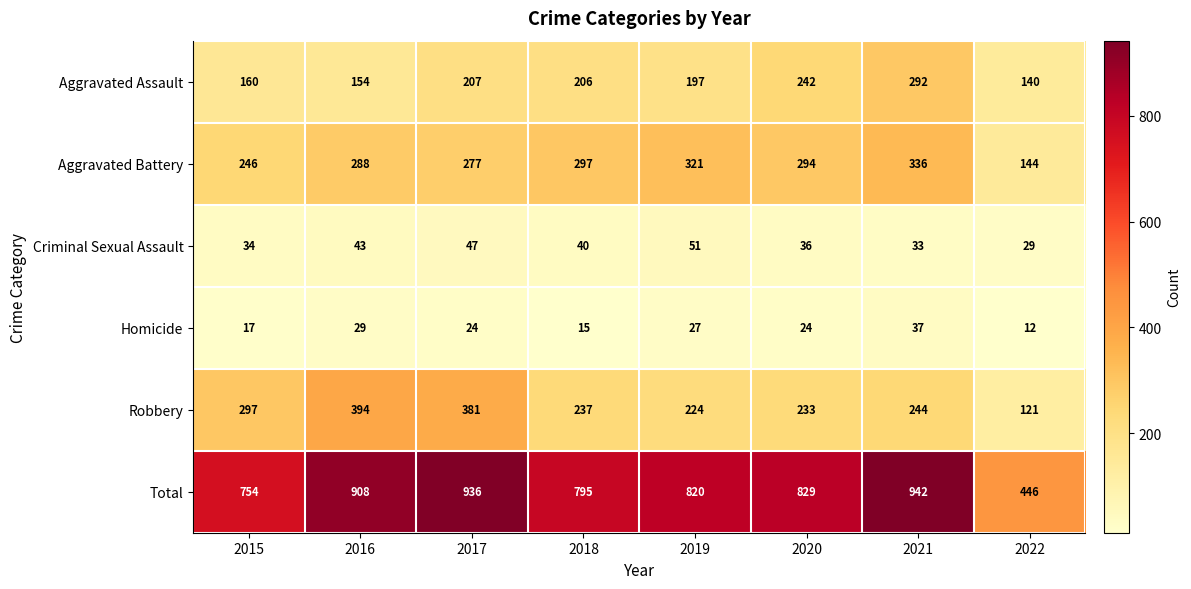

At which category does the chart reach its minimum across all series?

2022